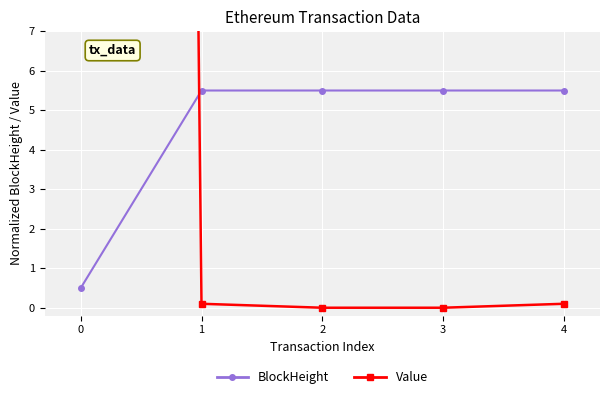

List the series in order of their peak value, highest first.

Value, BlockHeight